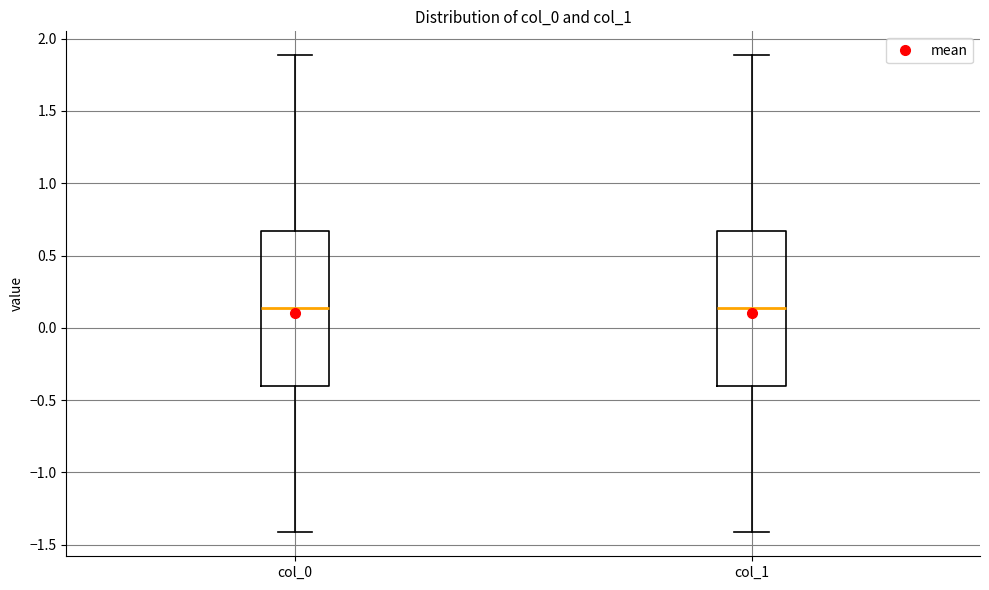

Reading left to right, read every box against the y-axis: the position of its median line, the range the box covers, and the ends of its whiskers. The values are not printed on the chart, so give them approximately, as read against the axis.

col_0: median 0.15, box -0.40 to 0.65, whiskers -1.40 to 1.90
col_1: median 0.15, box -0.40 to 0.65, whiskers -1.40 to 1.90